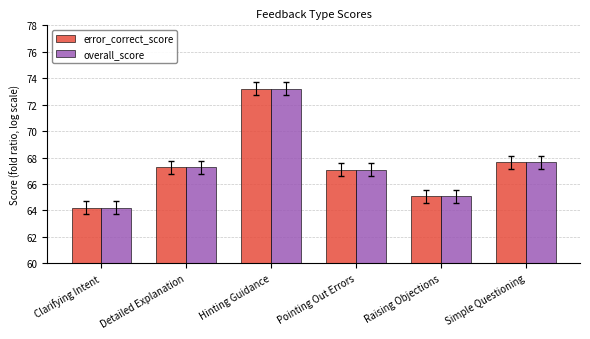

How many values in the overall_score series are below 67?

2